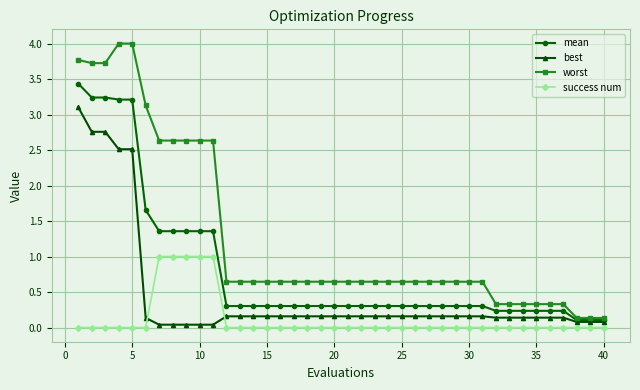

How many categories are shown in the chart?

40